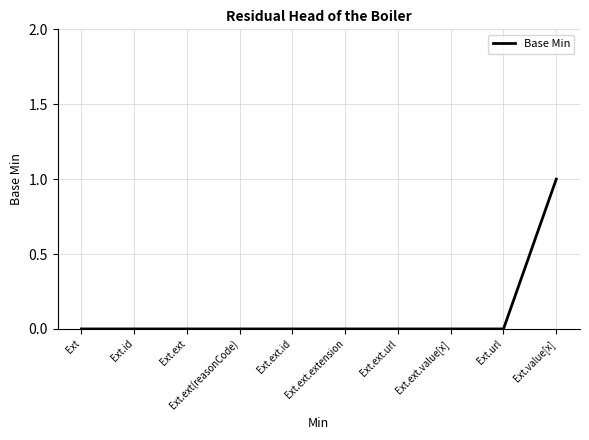

At which category does the chart reach its peak across all series?

Ext.value[x]